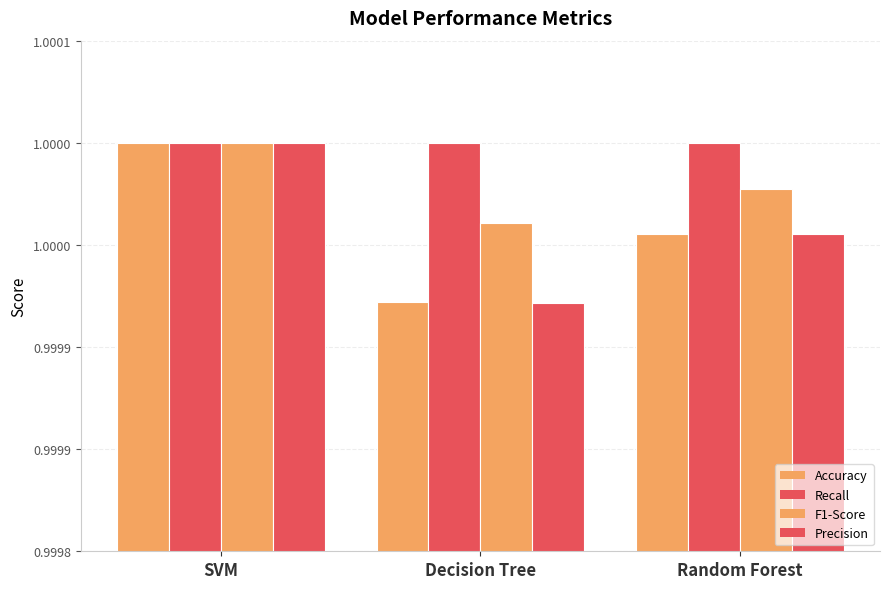

Which label corresponds to the largest value in the chart?

SVM